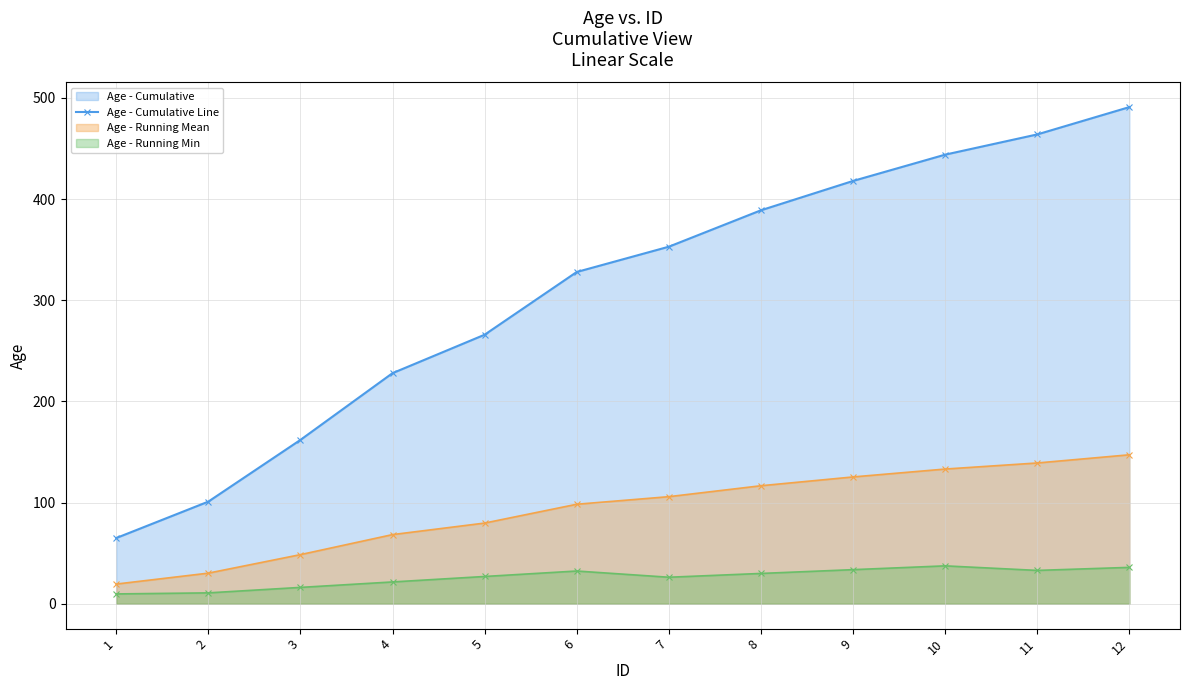

How many lines are shown in the chart?

3